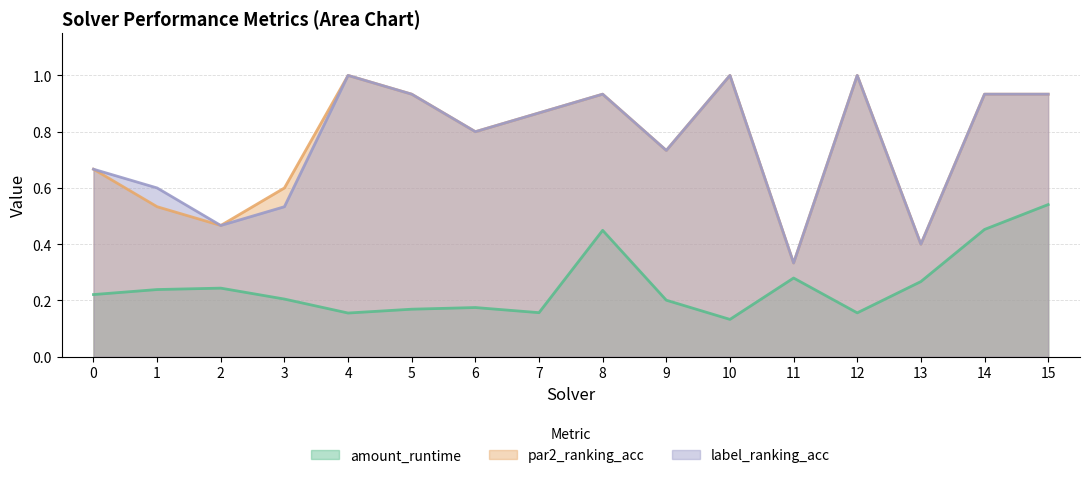

At which category does amount_runtime reach its first local peak?

2